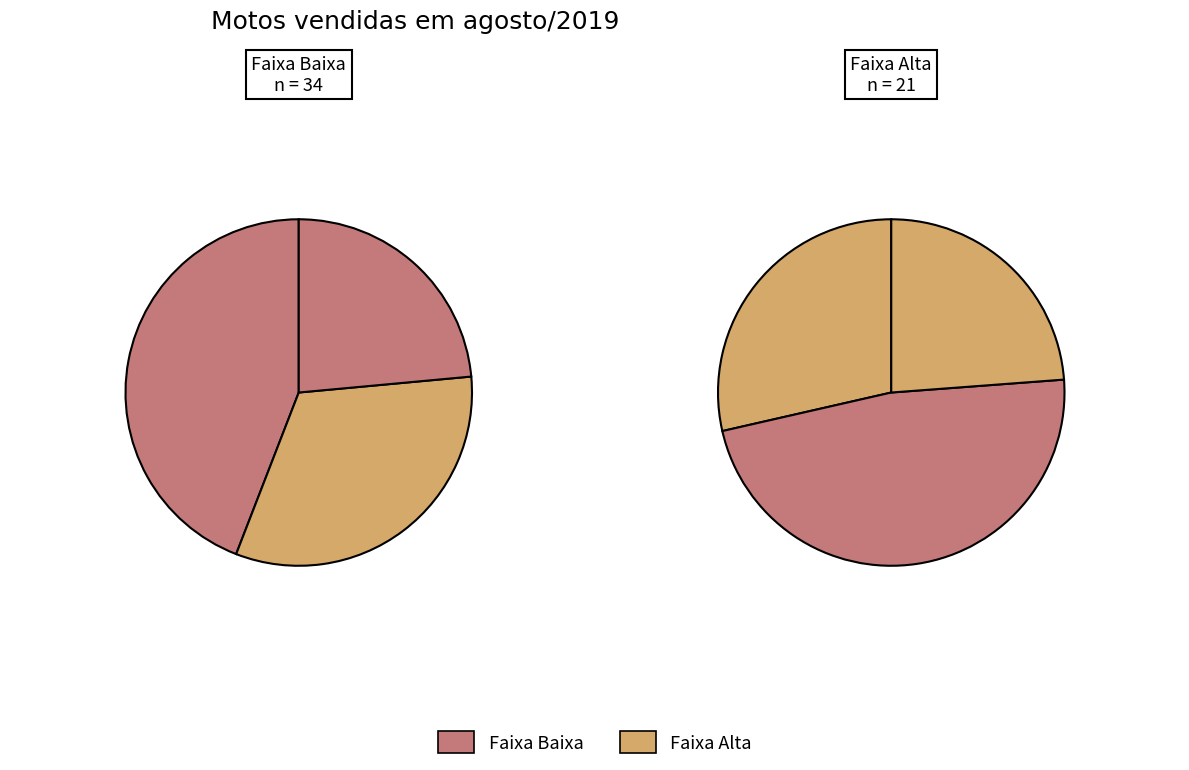

Is there a majority slice in this chart?

No